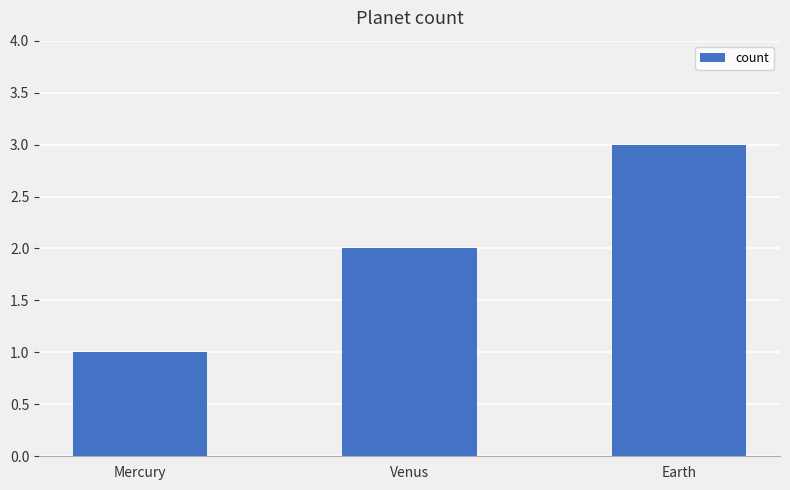

What is the ratio of the value at Earth to the value at Venus?

1.5